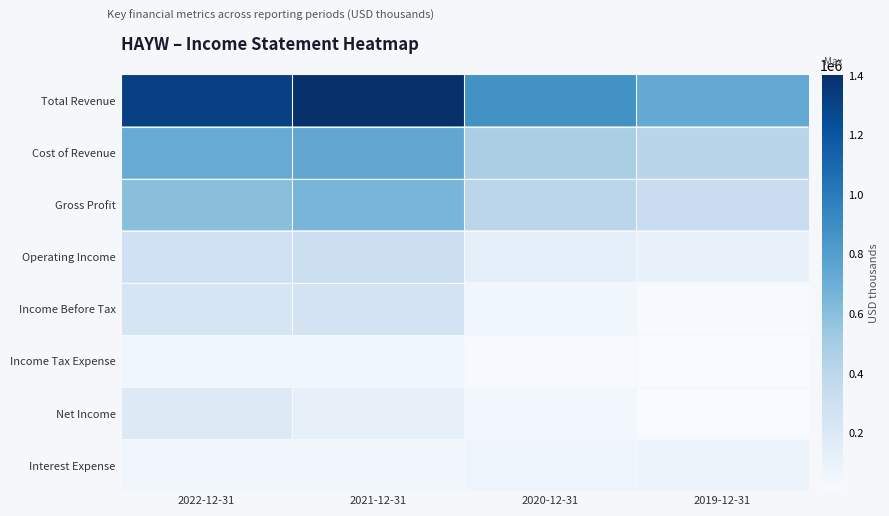

Reading left to right, transcribe all the data shown in this chart.

Total Revenue: 2022-12-31=1314100	2021-12-31=1401800	2020-12-31=875400	2019-12-31=733400
Cost of Revenue: 2022-12-31=717100	2021-12-31=746000	2020-12-31=478400	2019-12-31=409900
Gross Profit: 2022-12-31=597000	2021-12-31=655800	2020-12-31=397000	2019-12-31=323500
Operating Income: 2022-12-31=285600	2021-12-31=308600	2020-12-31=124600	2019-12-31=98700
Income Before Tax: 2022-12-31=234200	2021-12-31=260100	2020-12-31=57800	2019-12-31=12100
Income Tax Expense: 2022-12-31=54900	2021-12-31=56400	2020-12-31=14500	2019-12-31=3600
Net Income: 2022-12-31=179300	2021-12-31=118100	2020-12-31=43300	2019-12-31=8500
Interest Expense: 2022-12-31=51400	2021-12-31=50900	2020-12-31=73600	2019-12-31=84500